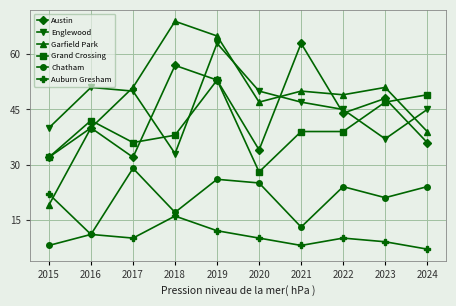

How many interior local peaks does the Garfield Park series have?

3